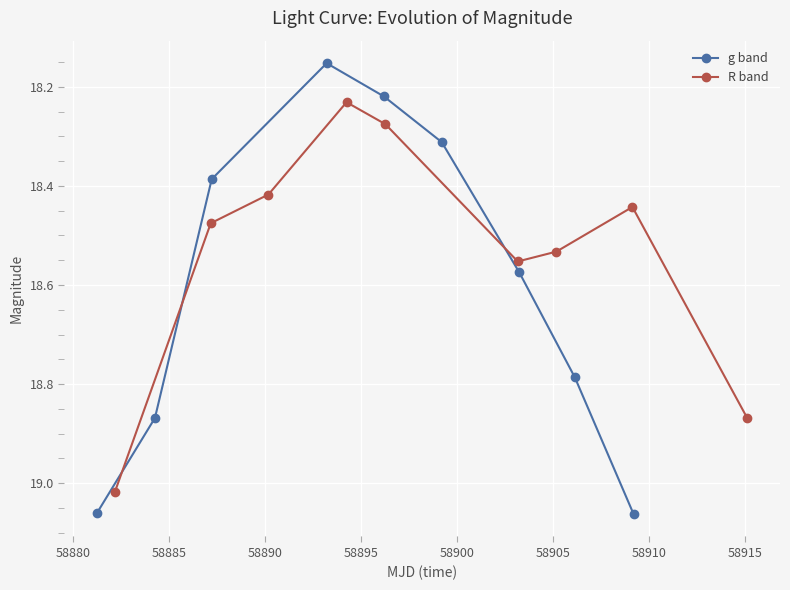

How many interior local valleys does the g band series have?

1